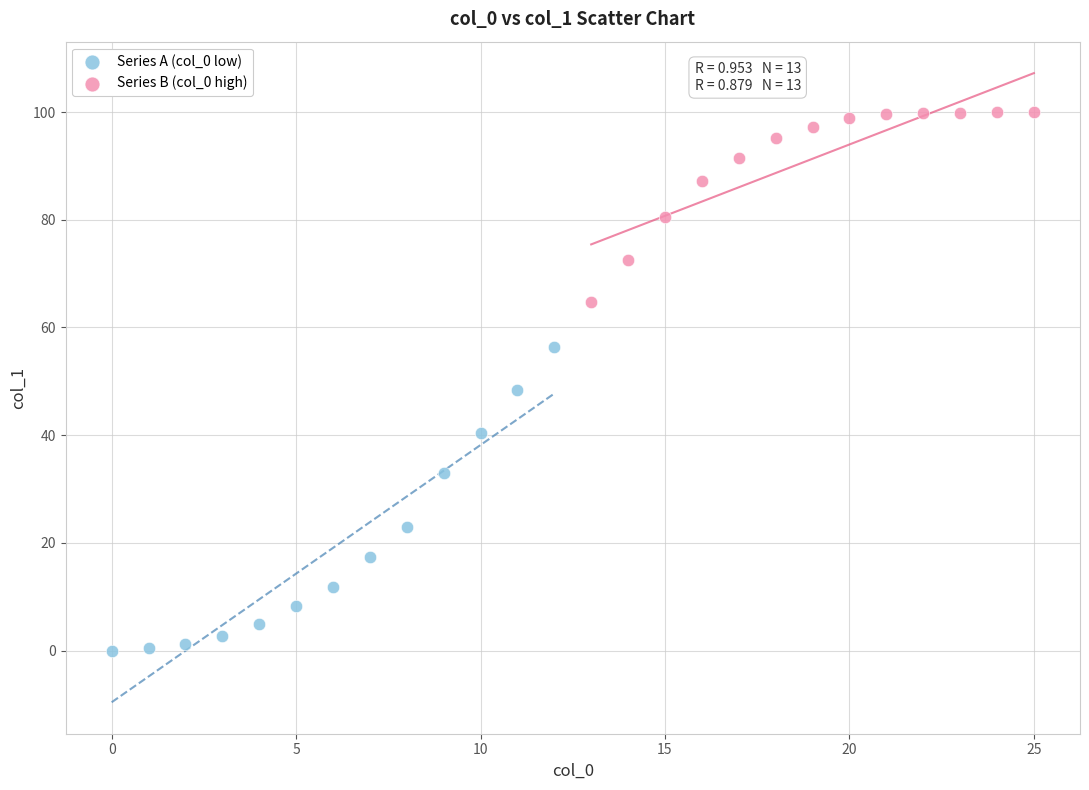

Which series reaches the minimum Y coordinate?

Series A (col_0 low)